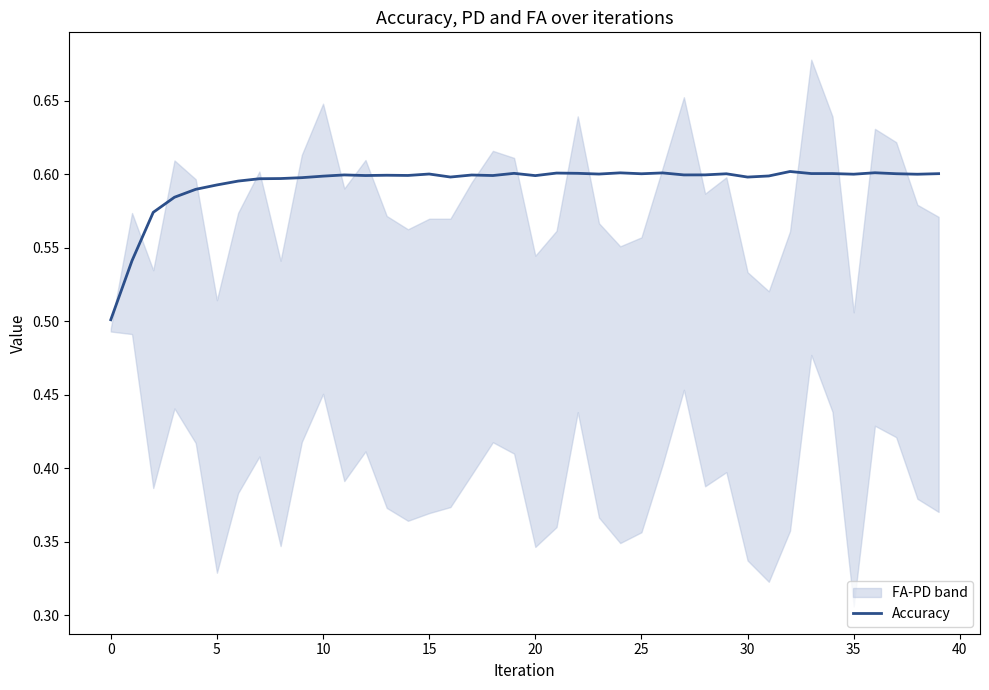

How many points are lower than both their immediate neighbors (excluding endpoints)?

11